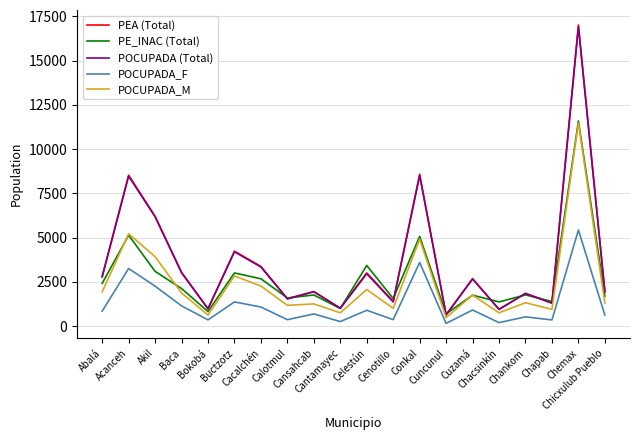

Which label corresponds to the largest value in the chart?

Chemax